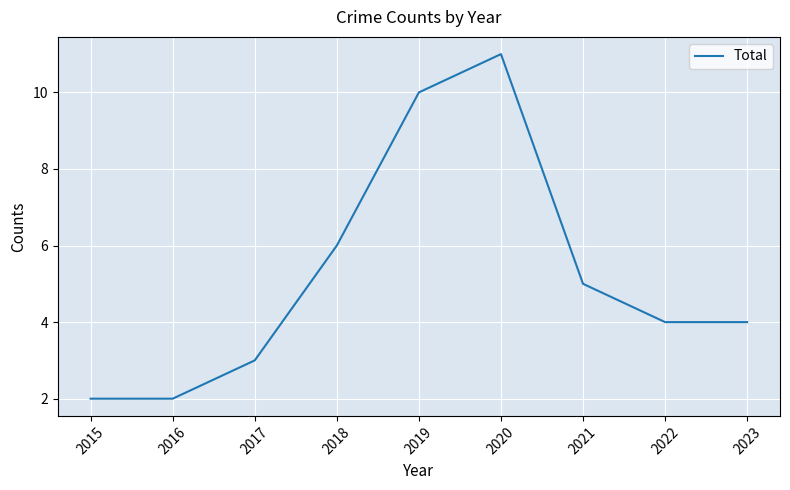

What is the difference between the maximum and minimum values?

9